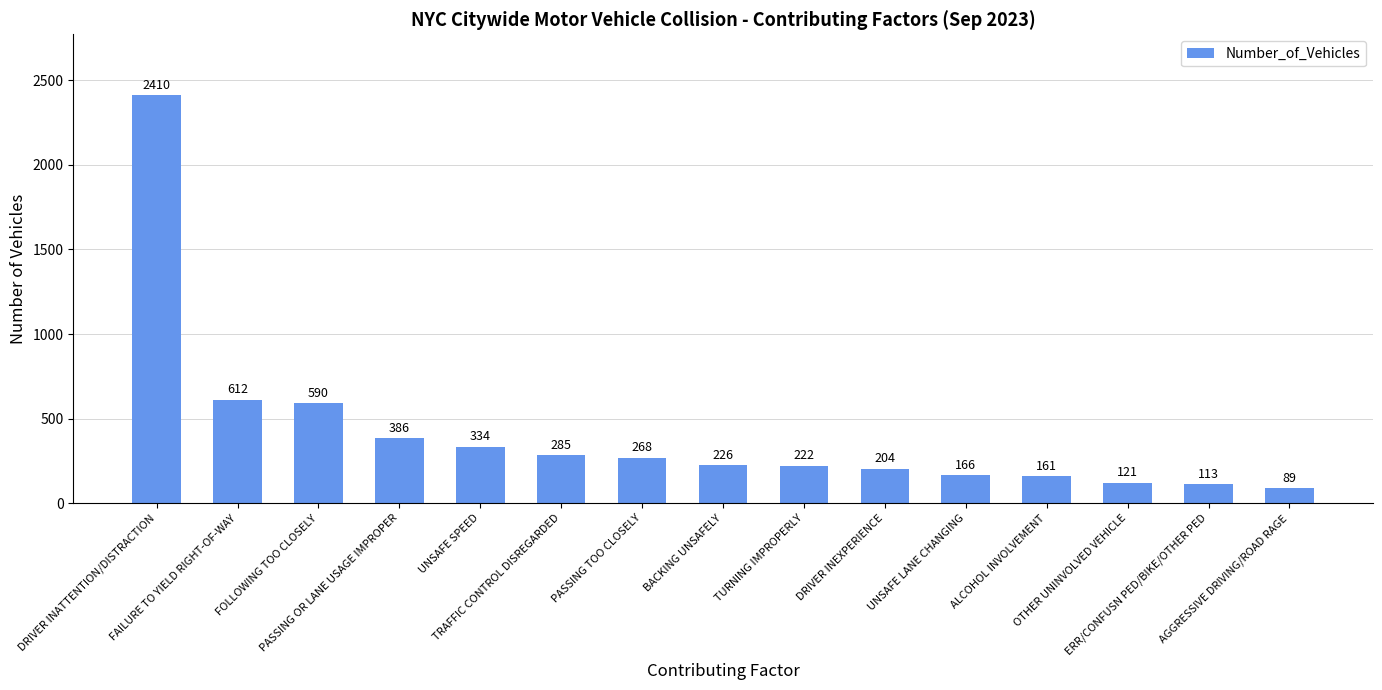

Where is the data nearest to the value 1249?

FAILURE TO YIELD RIGHT-OF-WAY